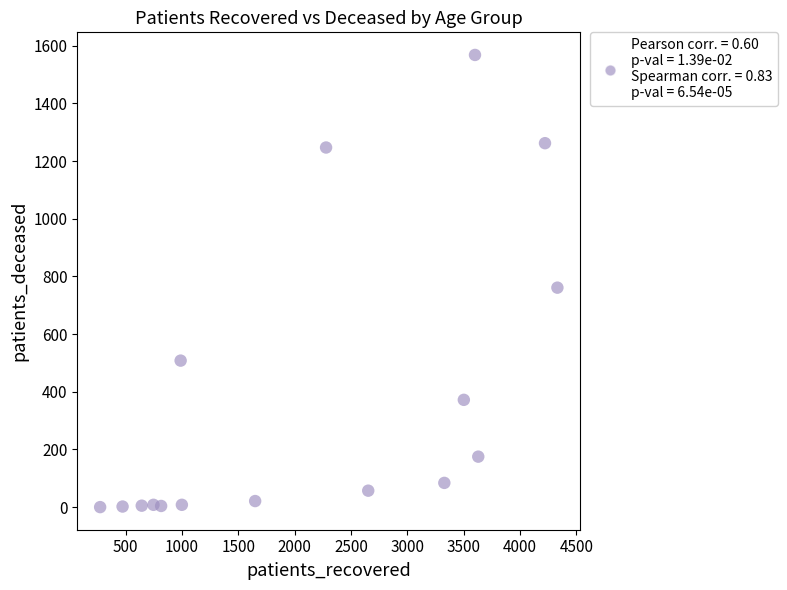

What is the range of X values (max minus min)?

4056